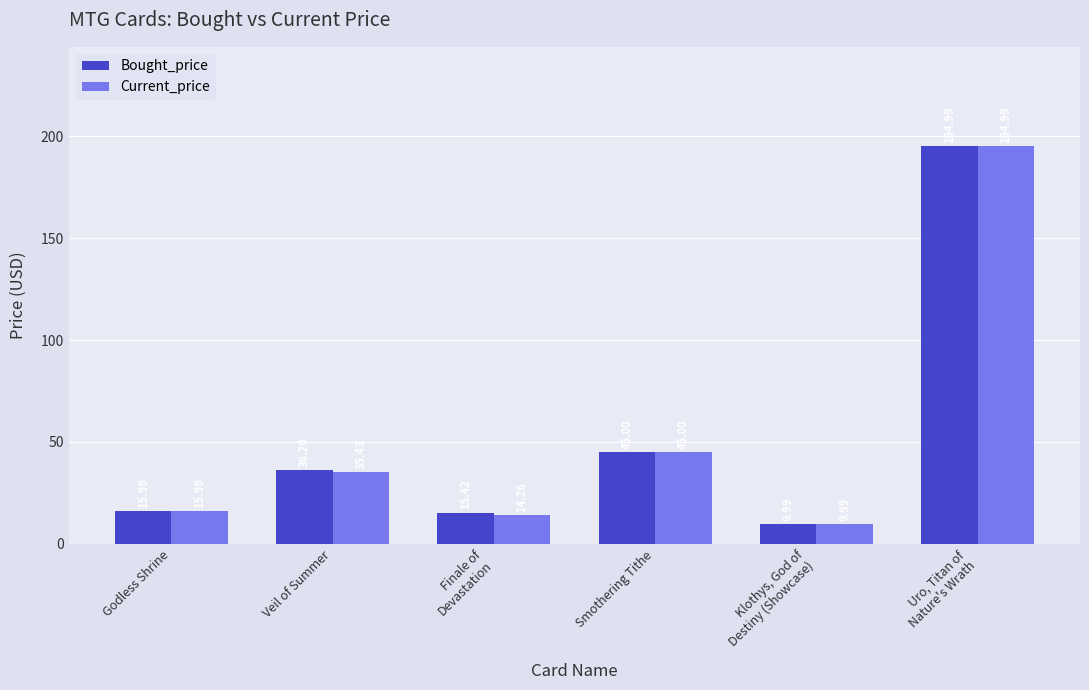

What is the total value across all series at Godless Shrine?

32.0